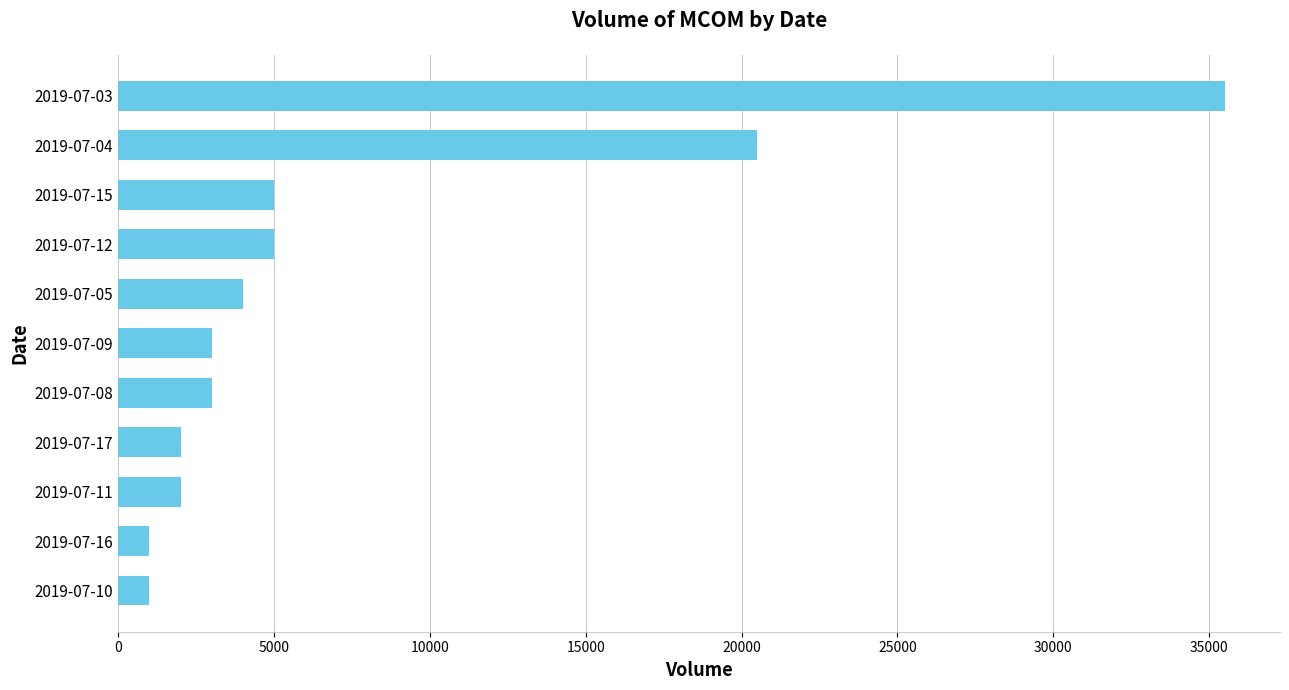

Count the number of data series in this chart.

1